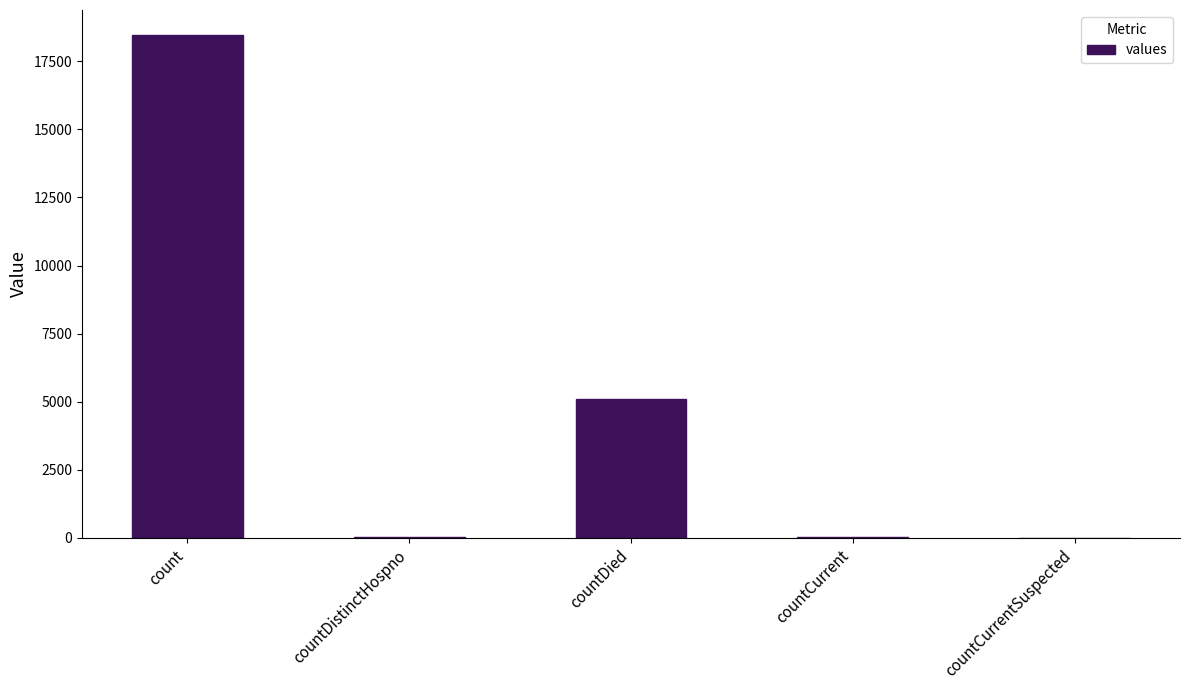

What is the maximum value shown in the chart?

18461